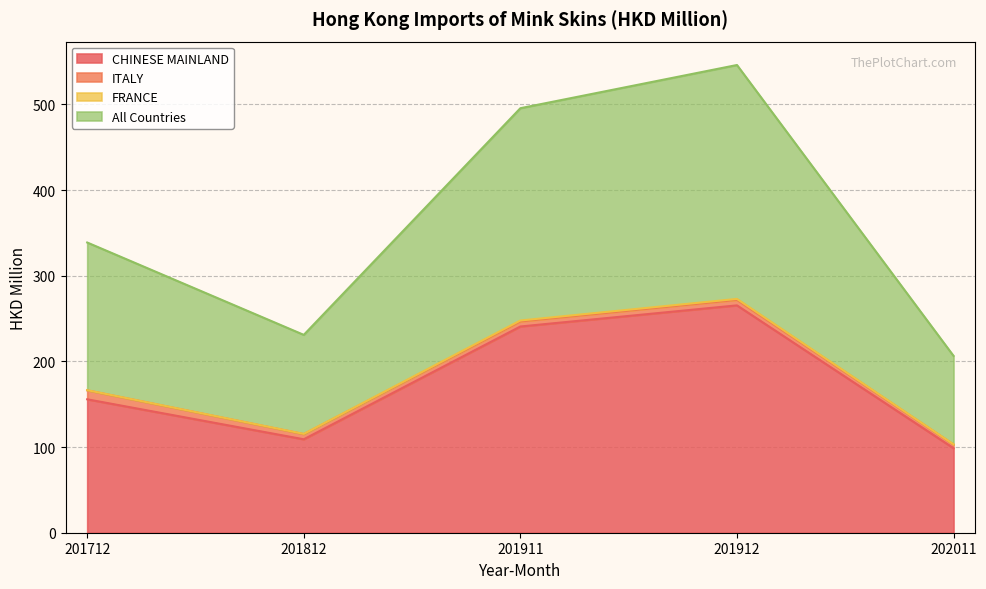

Which category has the highest value in the All Countries series?

201912